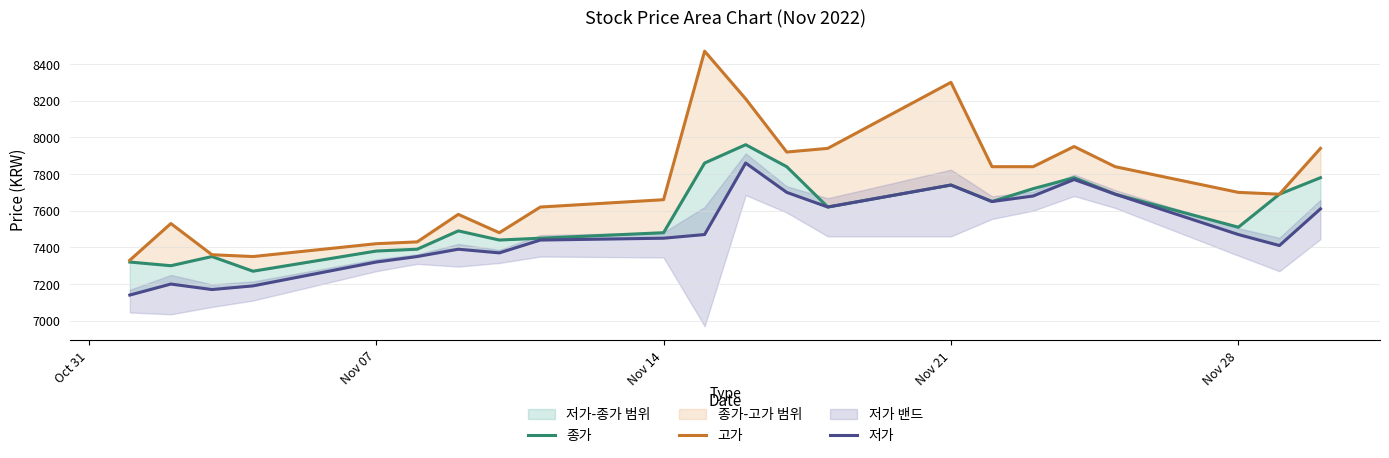

At how many categories does at least one series exceed 7250?

22